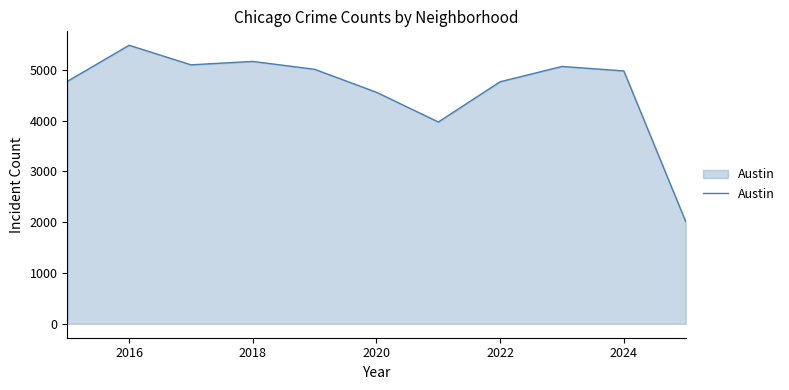

What is the sum of all values?

50862